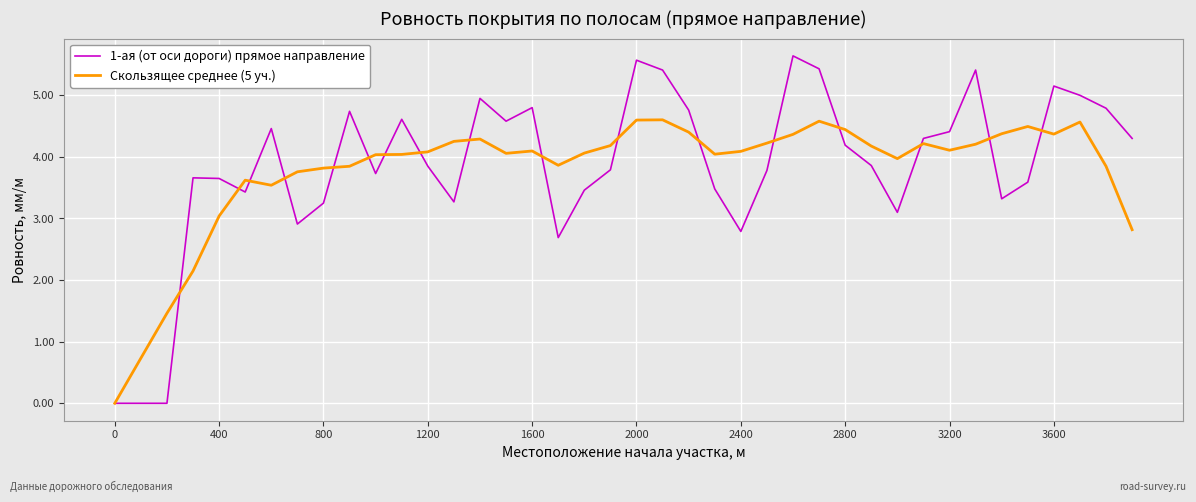

What is the maximum value for 1-ая (от оси дороги) прямое направление?

5.6